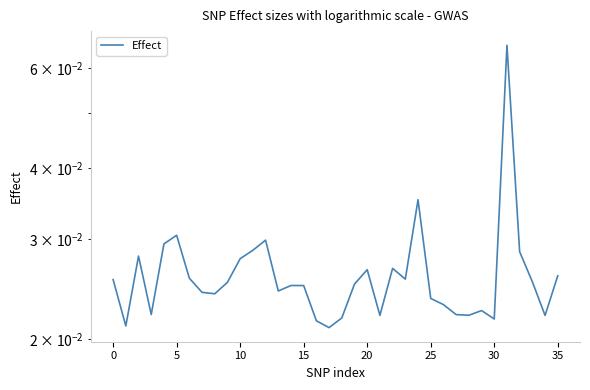

How many points are lower than both their immediate neighbors (excluding endpoints)?

10